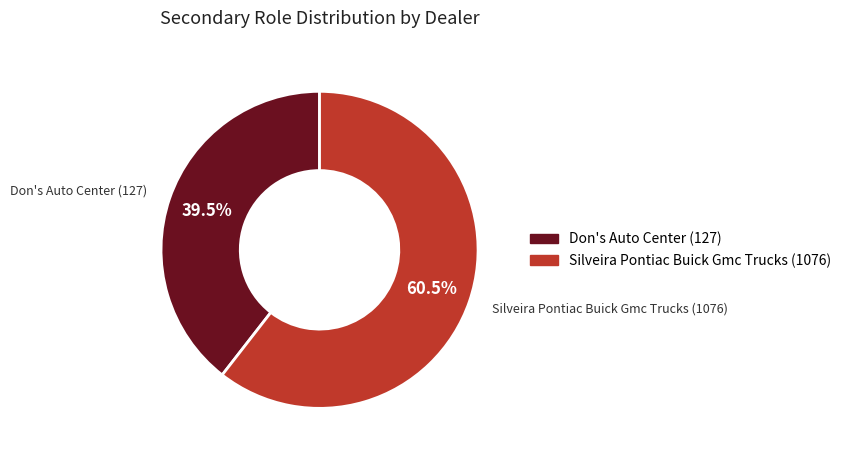

Between Silveira Pontiac Buick Gmc Trucks (1076) and Don's Auto Center (127), which is larger?

Silveira Pontiac Buick Gmc Trucks (1076)